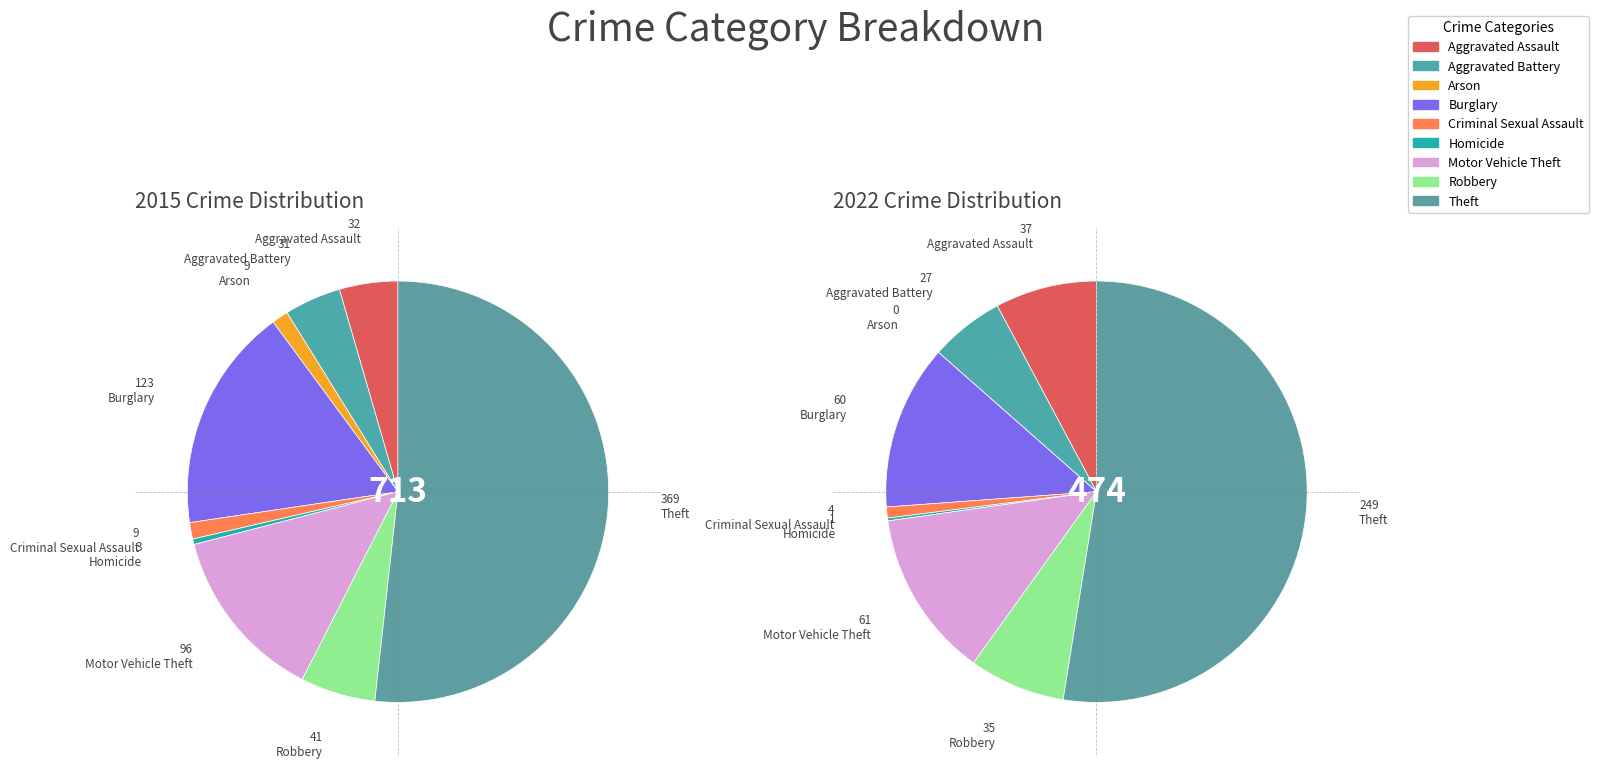

How many slices are in this pie chart?

9